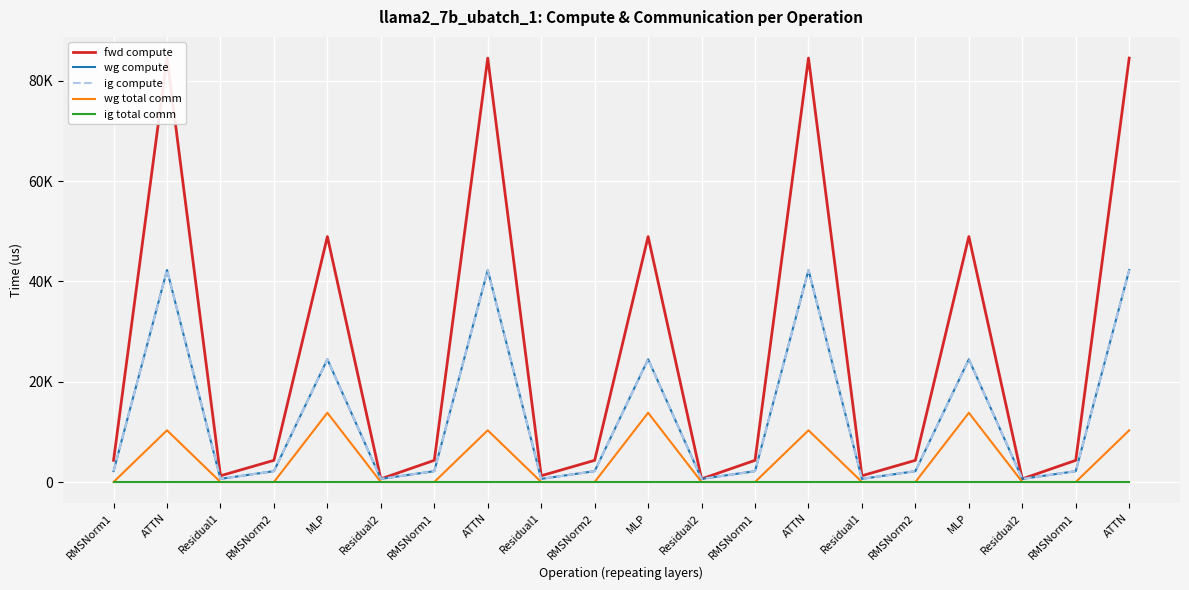

How many distinct data groups are displayed?

5